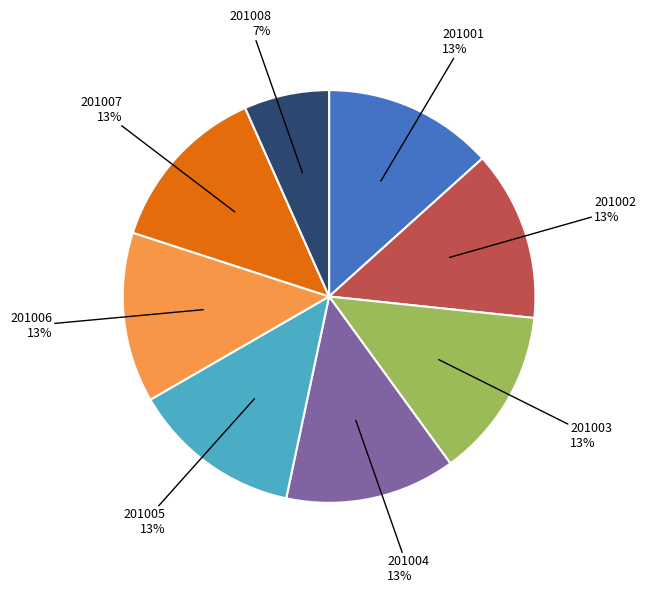

Is the sum of 201003 and 201005 greater than half?

No